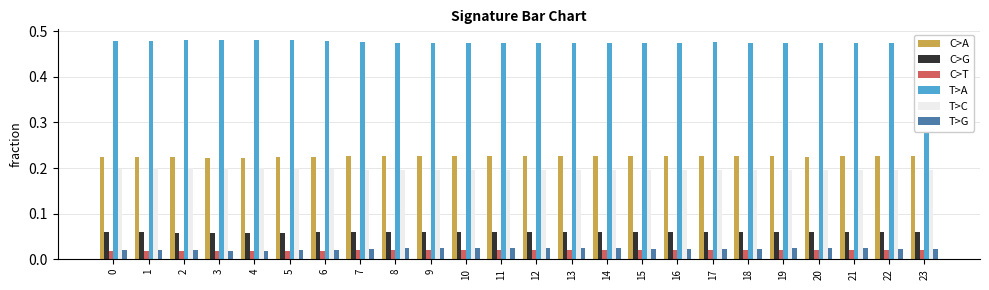

What are all the series names shown in the legend?

C>A, C>G, C>T, T>A, T>C, T>G